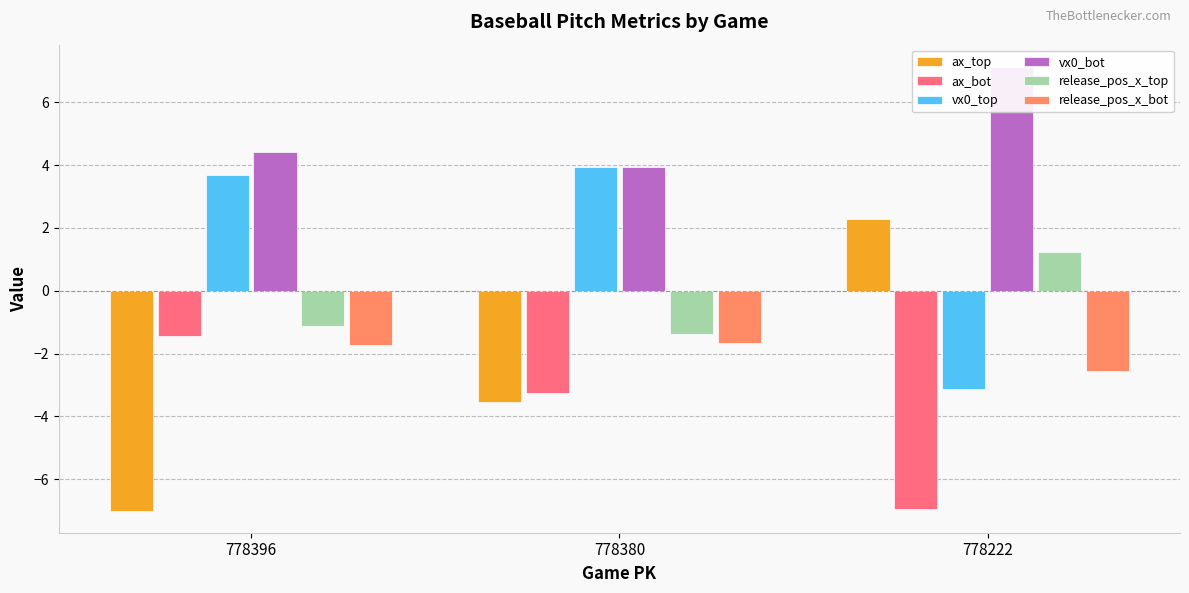

Which series has the largest range (max minus min)?

ax_top